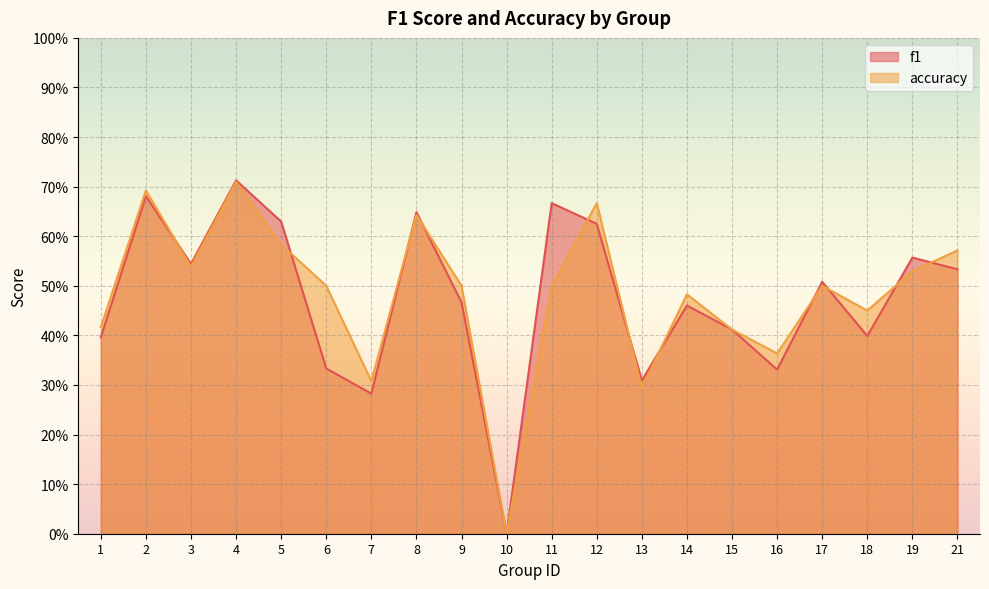

In f1, how many points are lower than both neighbors (excluding endpoints)?

6